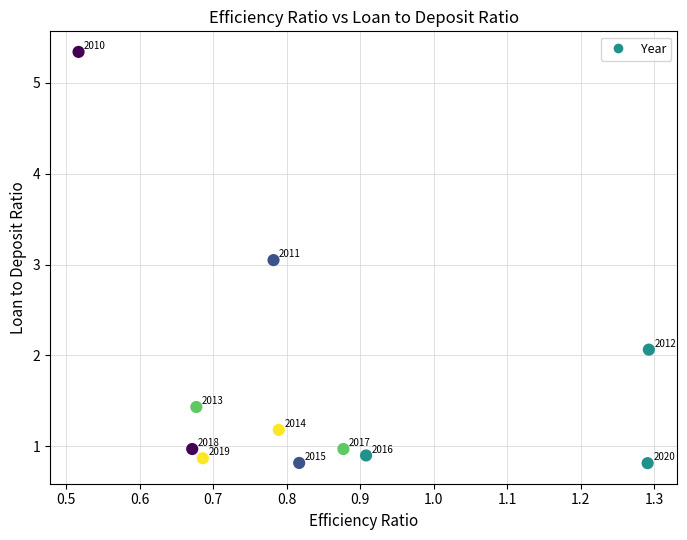

What Y value in the scatter plot is closest to 3?

3.0